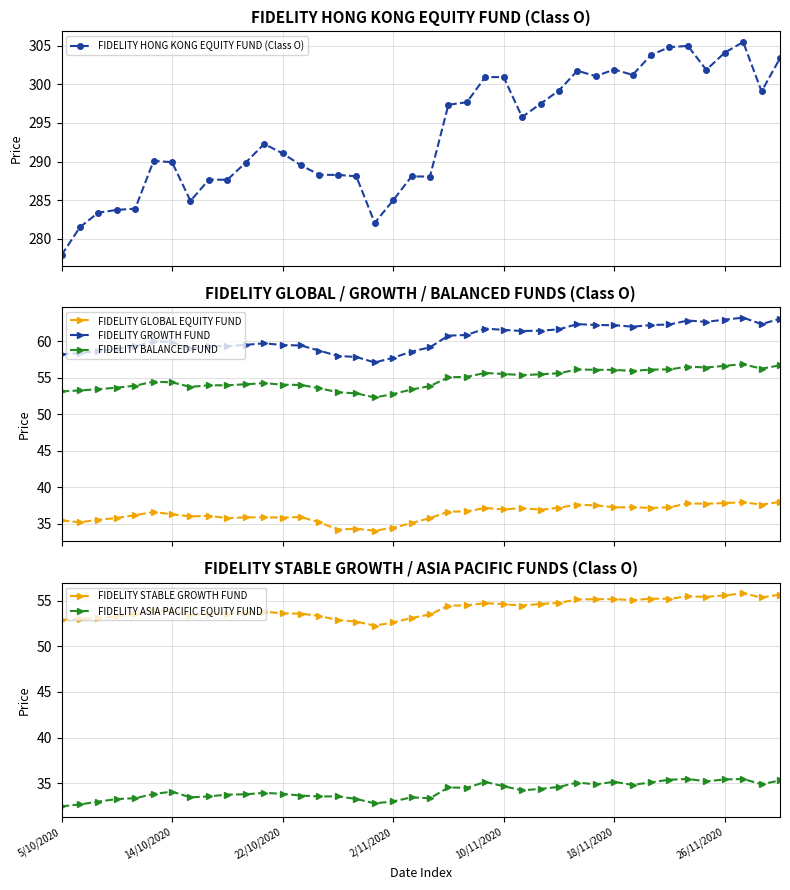

Rank the series by their maximum value, from highest to lowest.

FIDELITY HONG KONG EQUITY FUND (Class O), FIDELITY GROWTH FUND, FIDELITY BALANCED FUND, FIDELITY STABLE GROWTH FUND, FIDELITY GLOBAL EQUITY FUND, FIDELITY ASIA PACIFIC EQUITY FUND